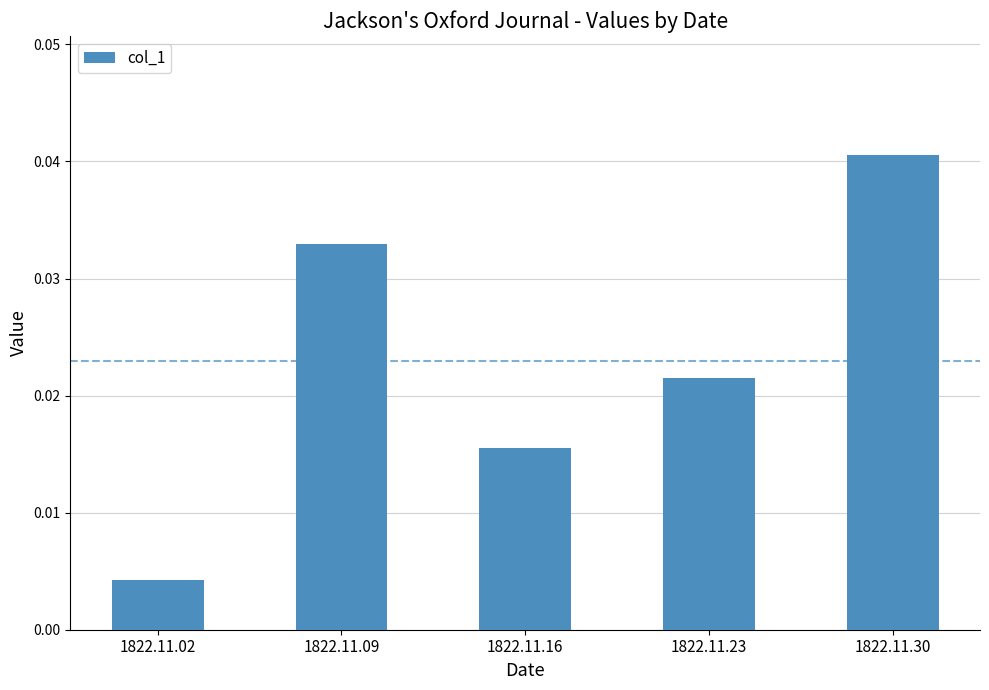

At which category does the chart reach its minimum across all series?

1822.11.02